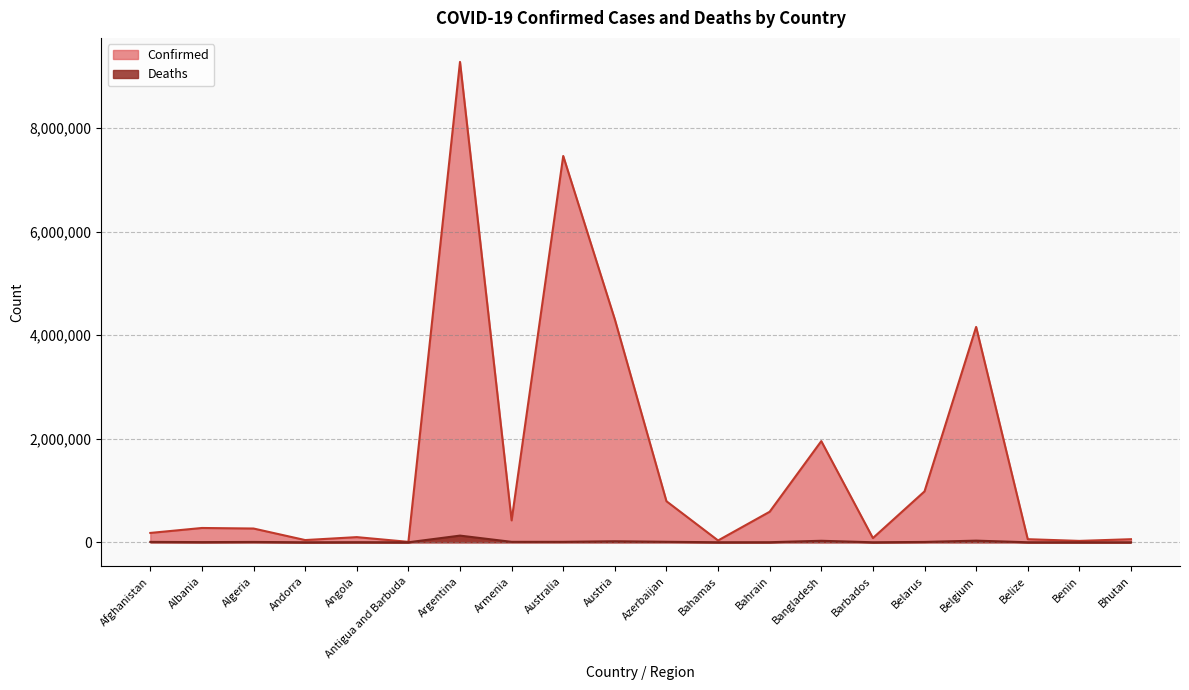

Which series has the largest total across all categories?

Confirmed